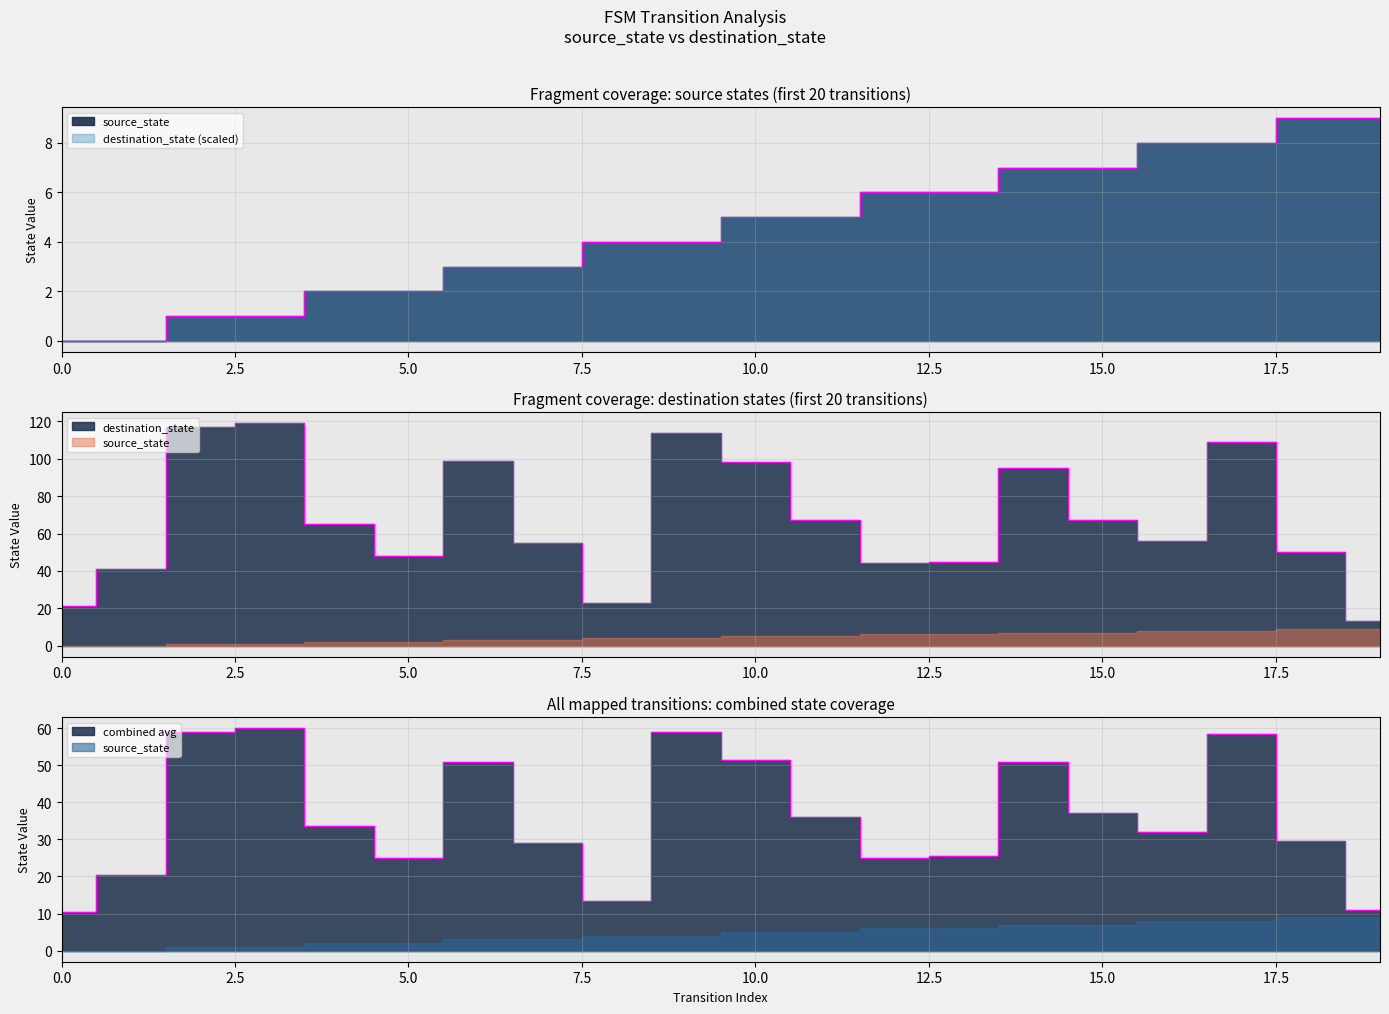

Which category has the highest value across all series?

3